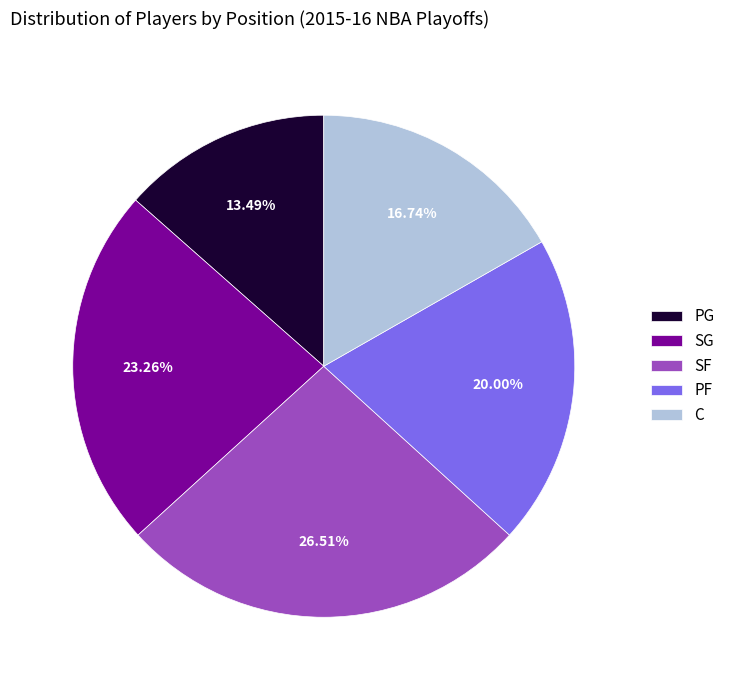

Does any single category account for the majority?

No